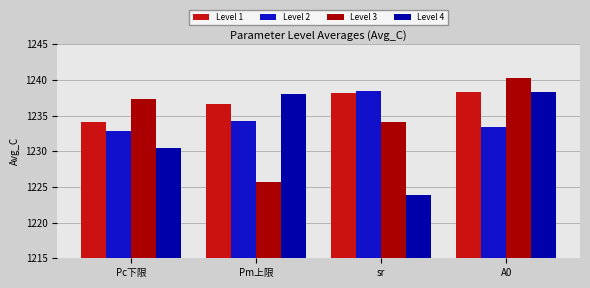

What position from the right is Pm上限?

3